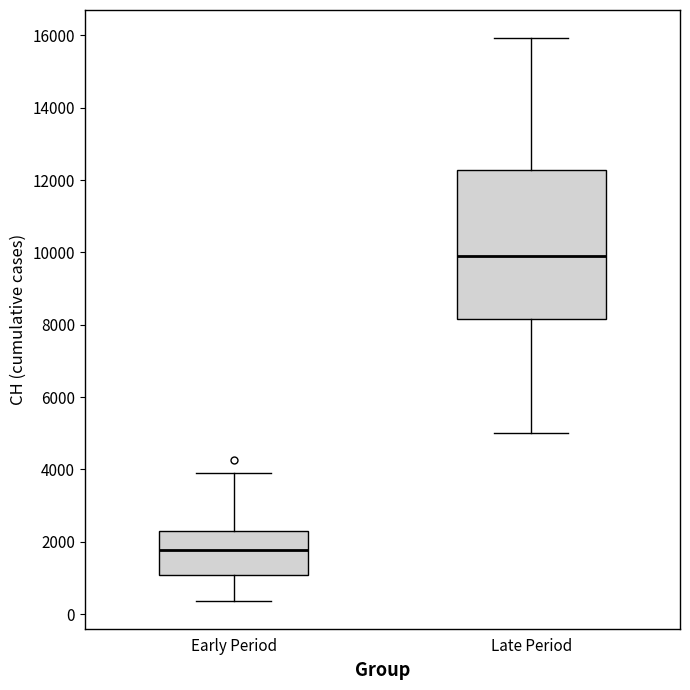

Which box's median line is the lowest?

Early Period